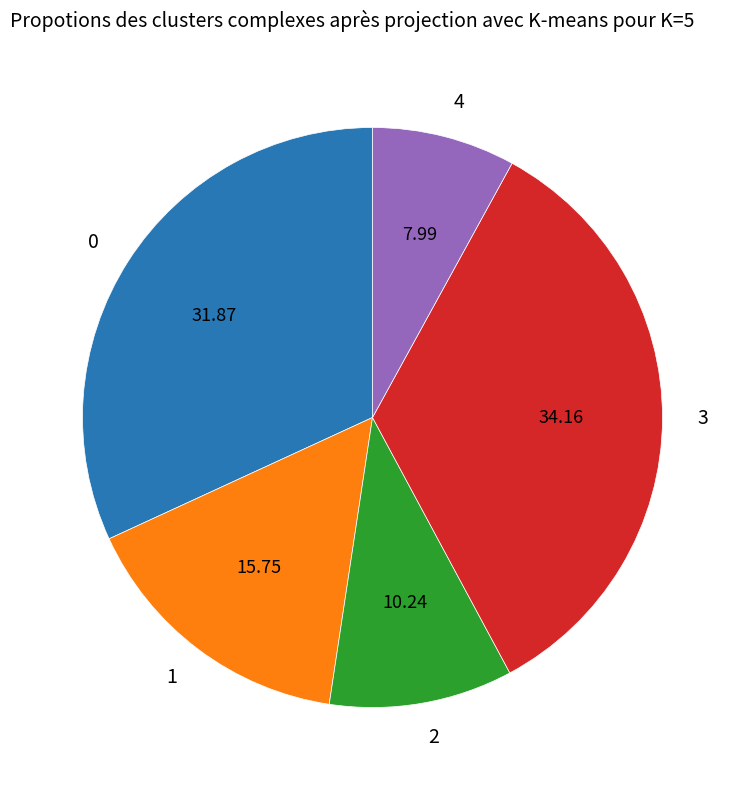

Is the sum of 4 and 2 greater than half?

No